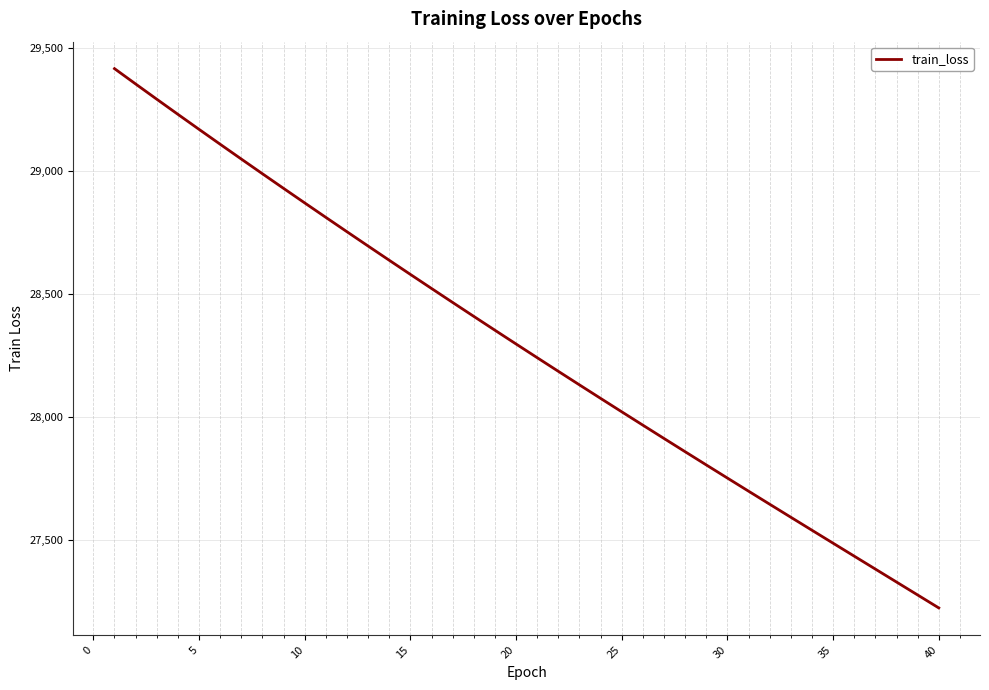

What is the minimum value shown in the chart?

27224.5